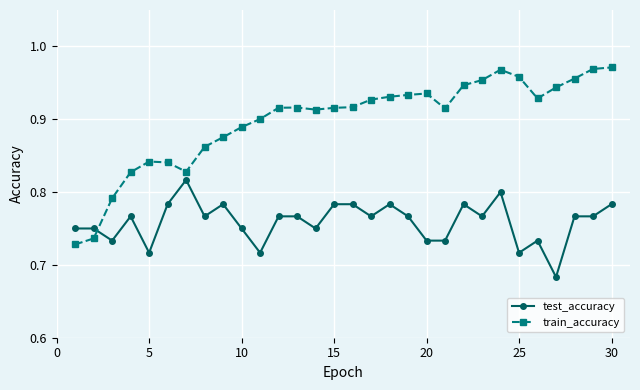

True or false: test_accuracy has more than 0 interior local peaks.

True